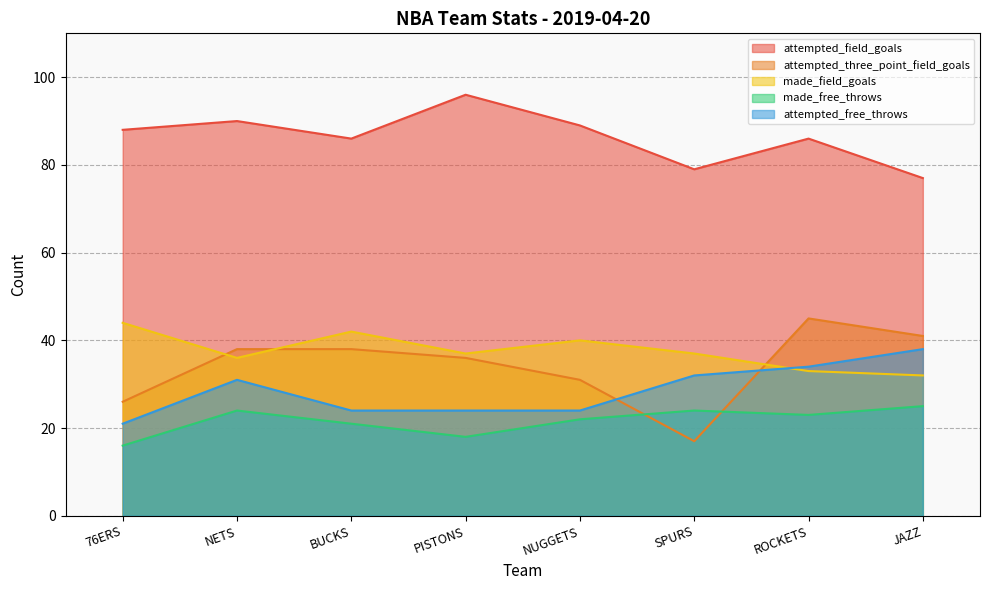

What is the approximate value of made_field_goals at 76ERS, to the nearest 10?

40